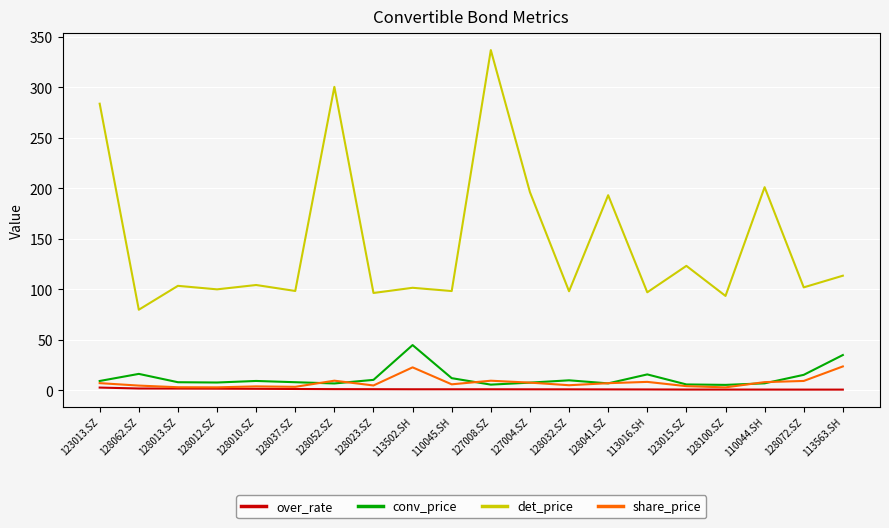

What is the minimum value shown in the chart?

0.7